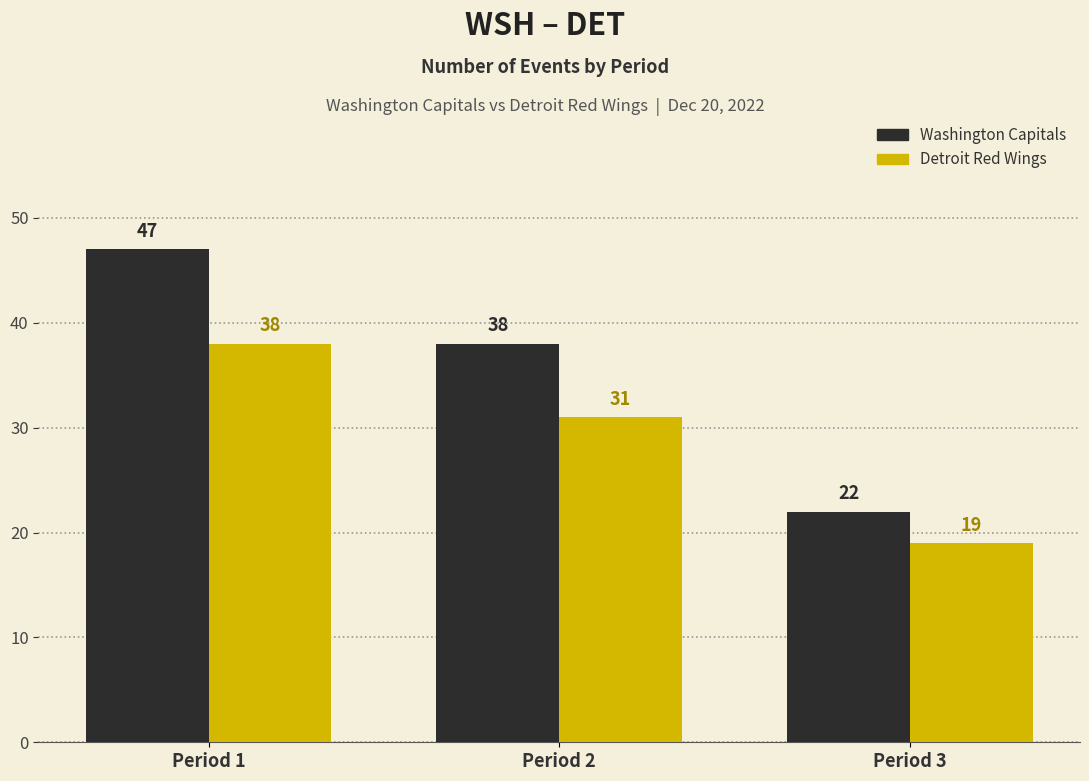

How many bars are there in total?

6